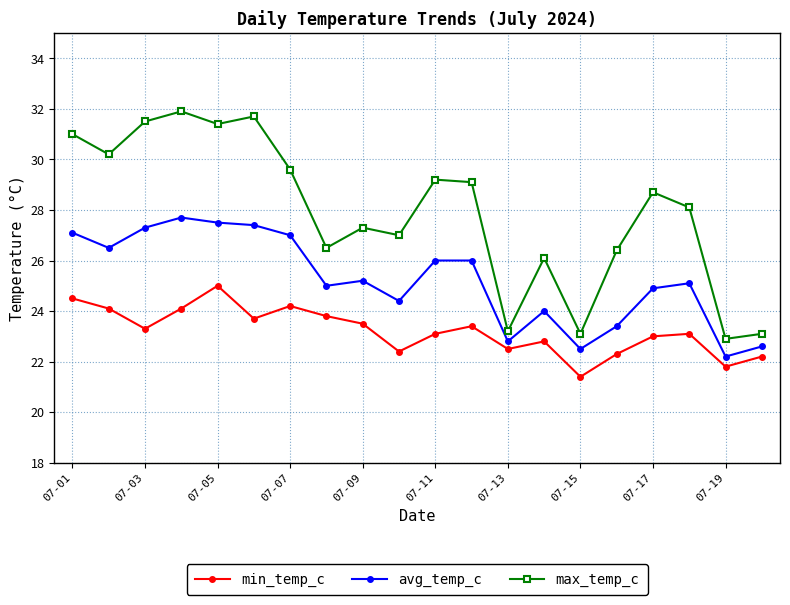

True or false: min_temp_c and max_temp_c intersect in this chart.

False